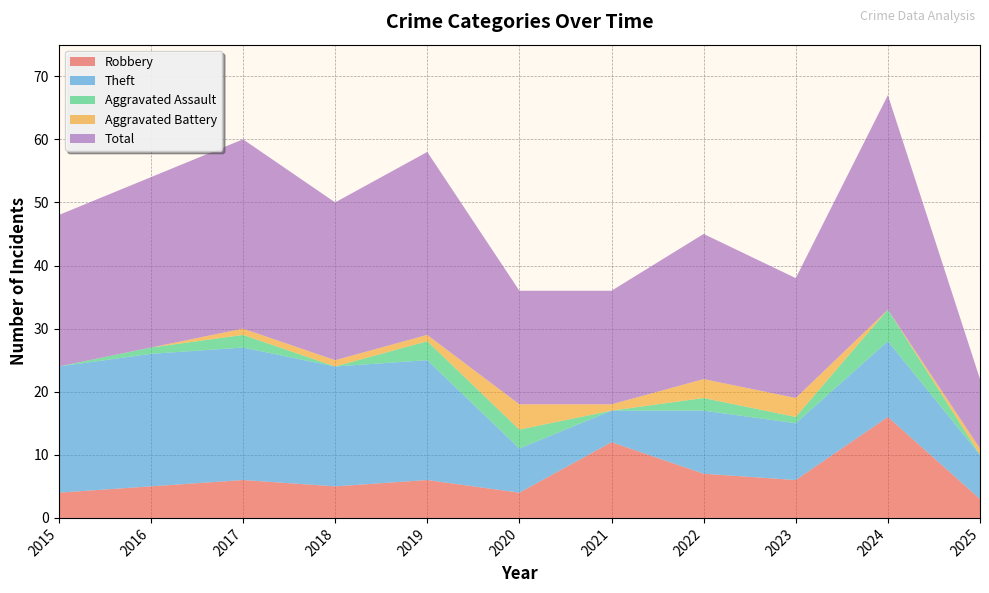

Reading right to left, what are all the values shown in this chart?

Robbery: 2025=3	2024=16	2023=6	2022=7	2021=12	2020=4	2019=6	2018=5	2017=6	2016=5	2015=4
Theft: 2025=7	2024=12	2023=9	2022=10	2021=5	2020=7	2019=19	2018=19	2017=21	2016=21	2015=20
Aggravated Assault: 2025=0	2024=5	2023=1	2022=2	2021=0	2020=3	2019=3	2018=0	2017=2	2016=1	2015=0
Aggravated Battery: 2025=1	2024=0	2023=3	2022=3	2021=1	2020=4	2019=1	2018=1	2017=1	2016=0	2015=0
Total: 2025=11	2024=34	2023=19	2022=23	2021=18	2020=18	2019=29	2018=25	2017=30	2016=27	2015=24